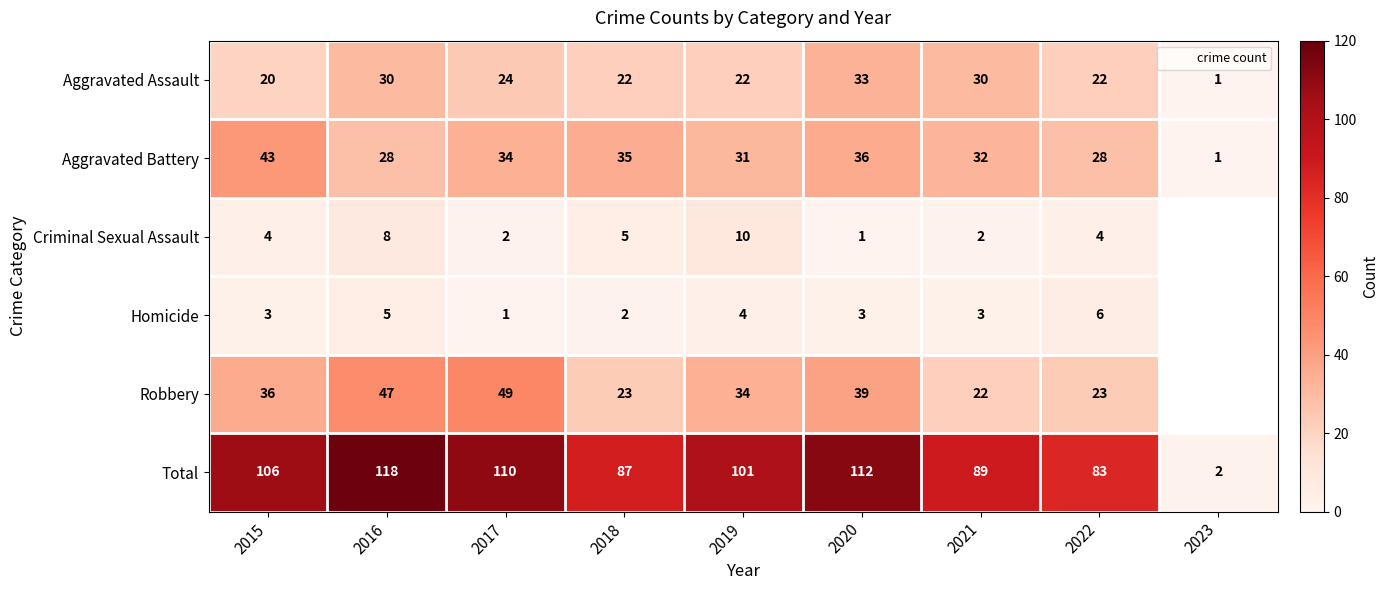

How many data points in Criminal Sexual Assault are above 4?

3